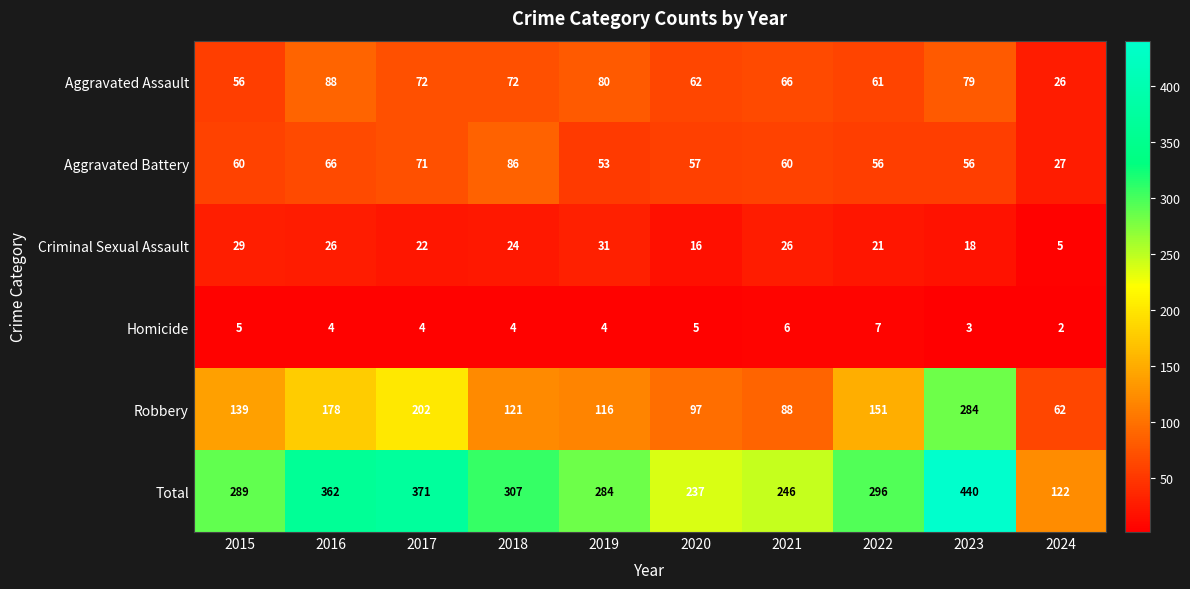

What is the total value across all series at 2018?

614